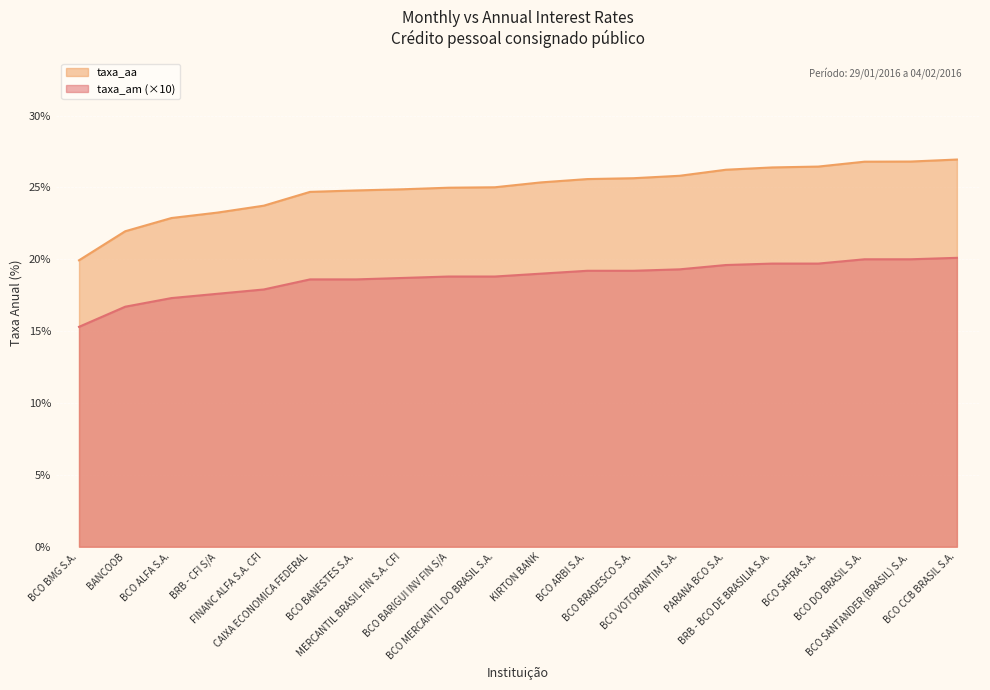

What are all the series names shown in the legend?

taxa_aa, taxa_am (×10)